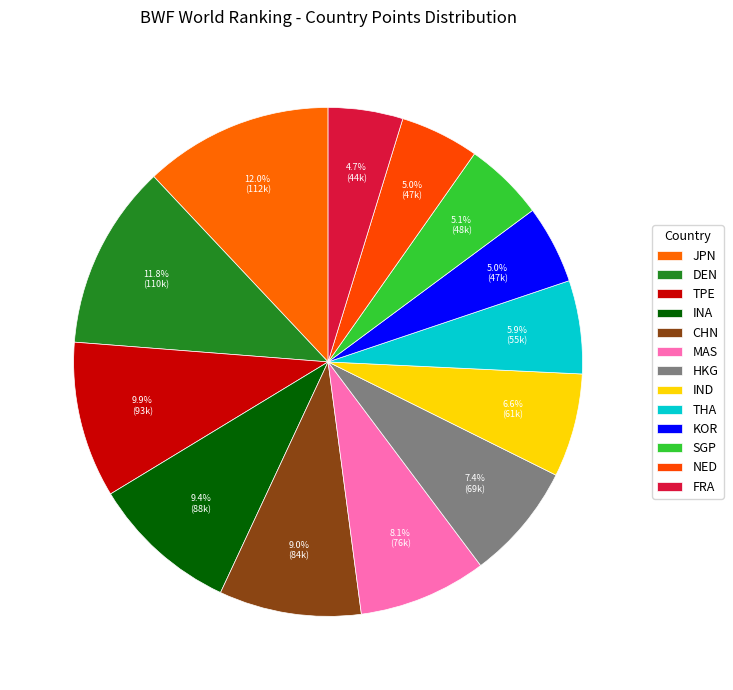

What percentage do NED and INA together represent?

14.4%